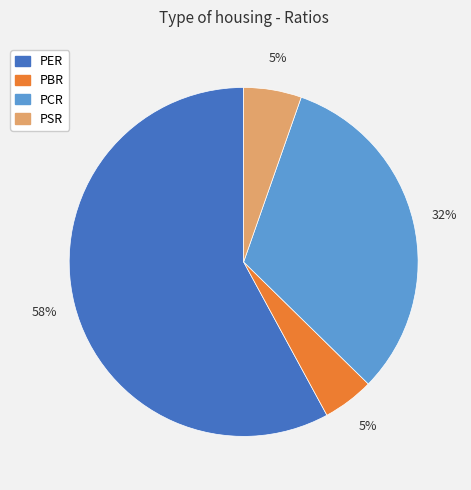

Which has a higher value, PCR or PBR?

PCR